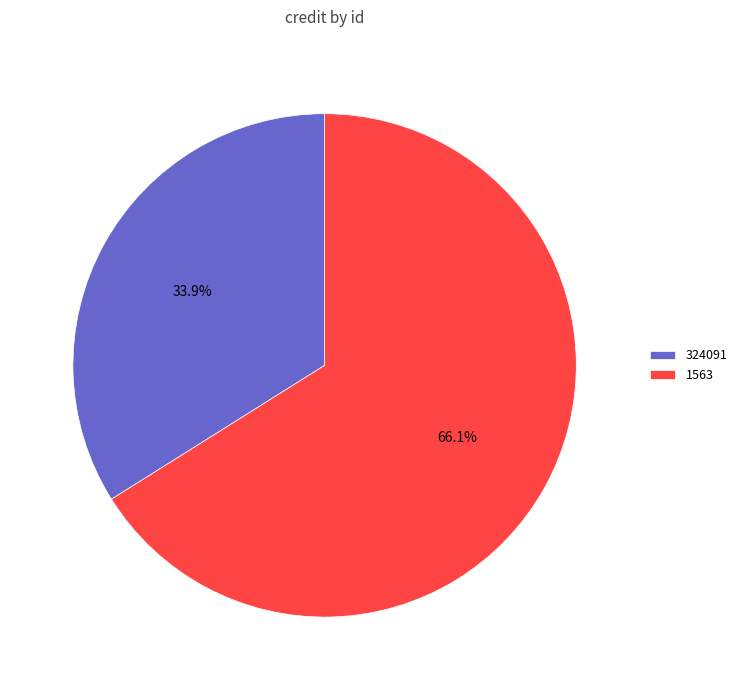

To the nearest percent, what portion does 1563 represent?

66%